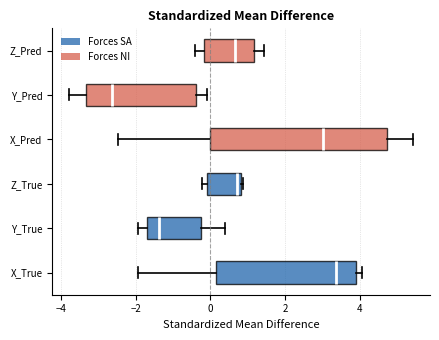

Which box has the furthest to the left median line?

Y_Pred